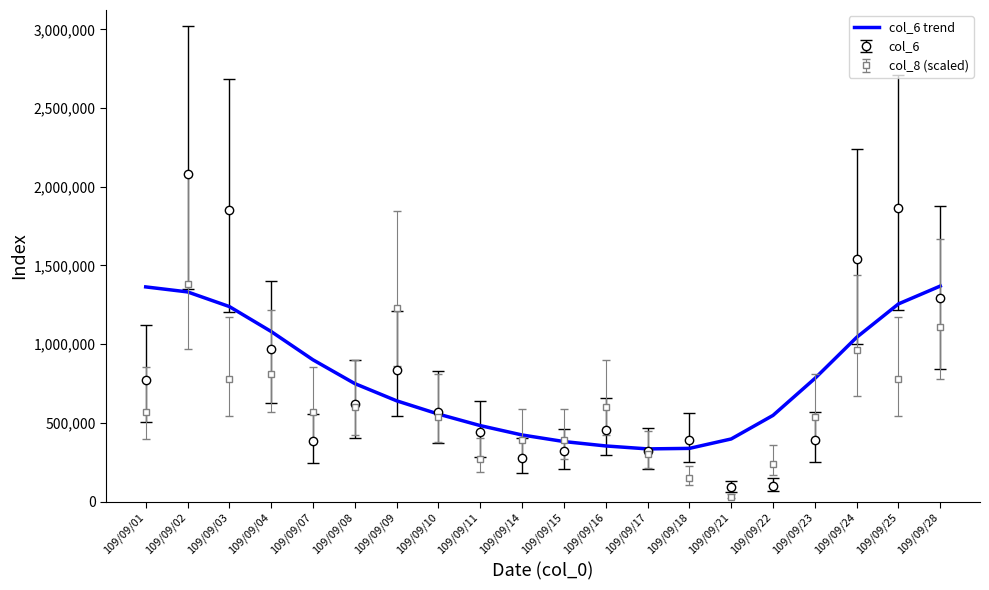

Is the value of col_6 at 109/09/25 greater than the value of col_6 trend at 109/09/14?

Yes